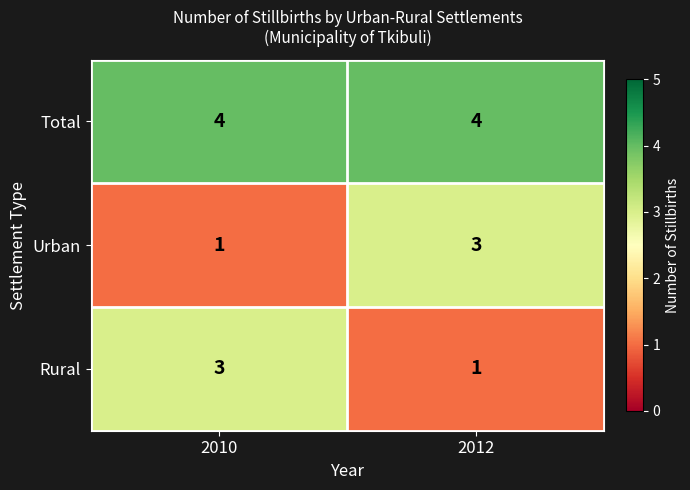

What is the lowest value of the Total series?

4